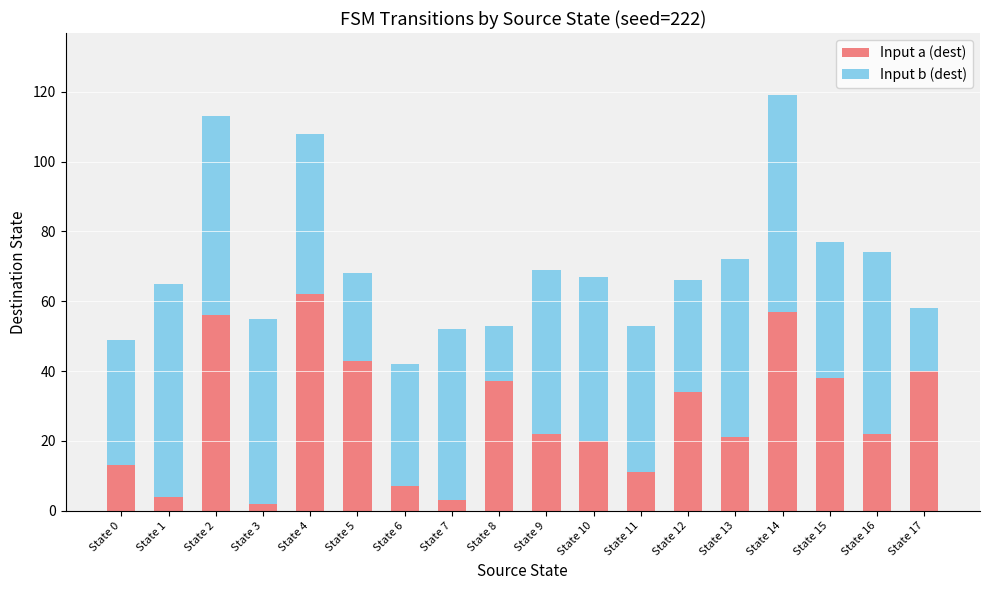

Is it true that Input a (dest) equals 32 at State 4?

False